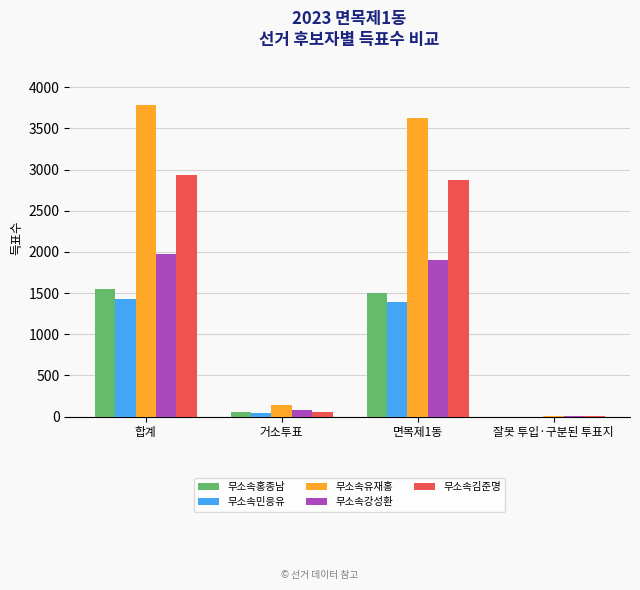

Is the value of 무소속유재홍 at 면목제1동 greater than the value of 무소속홍종남 at 면목제1동?

Yes